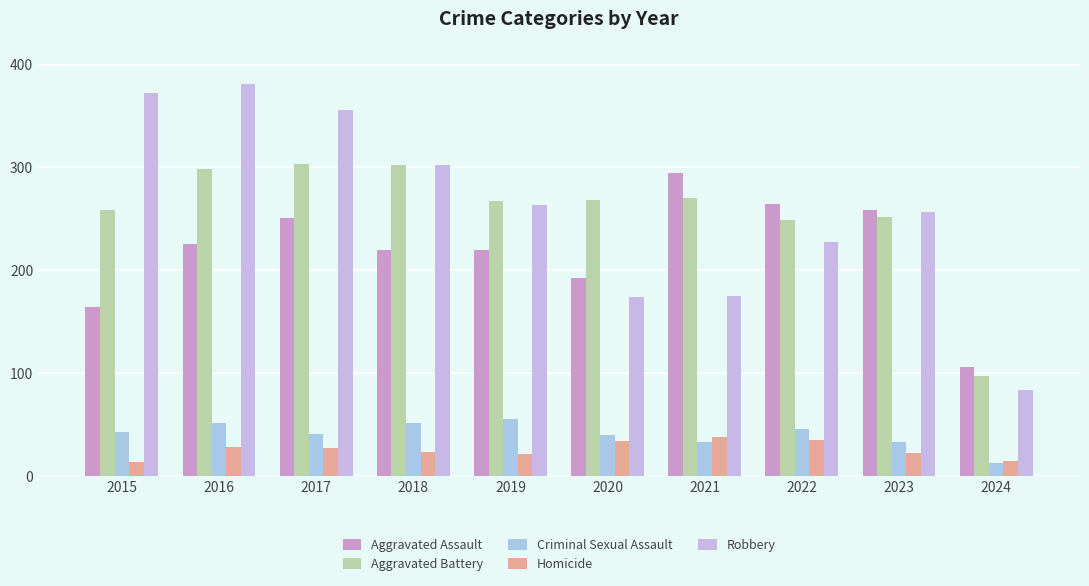

The Aggravated Battery series shows 97 at 2024. True or false?

True